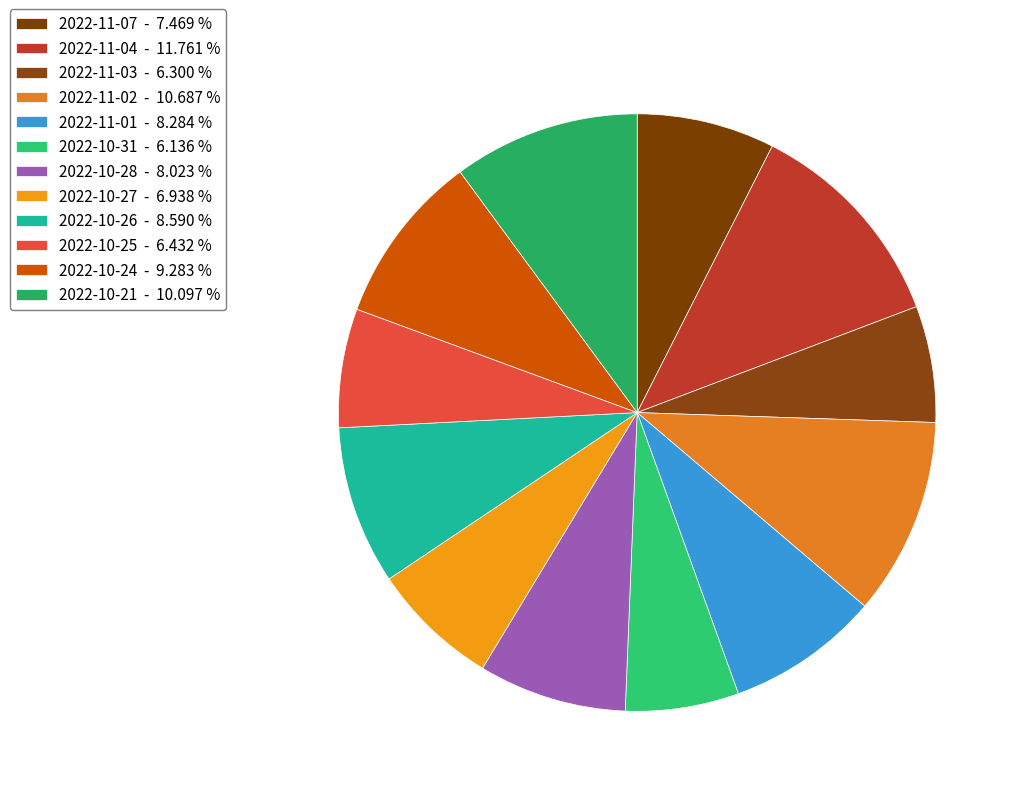

How many slices are in this pie chart?

12